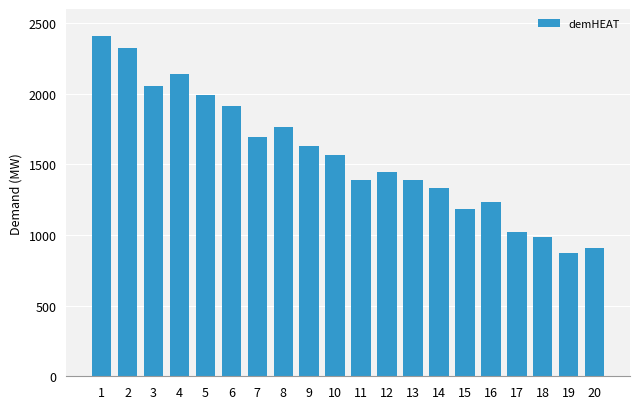

Which label corresponds to the largest value in the chart?

1